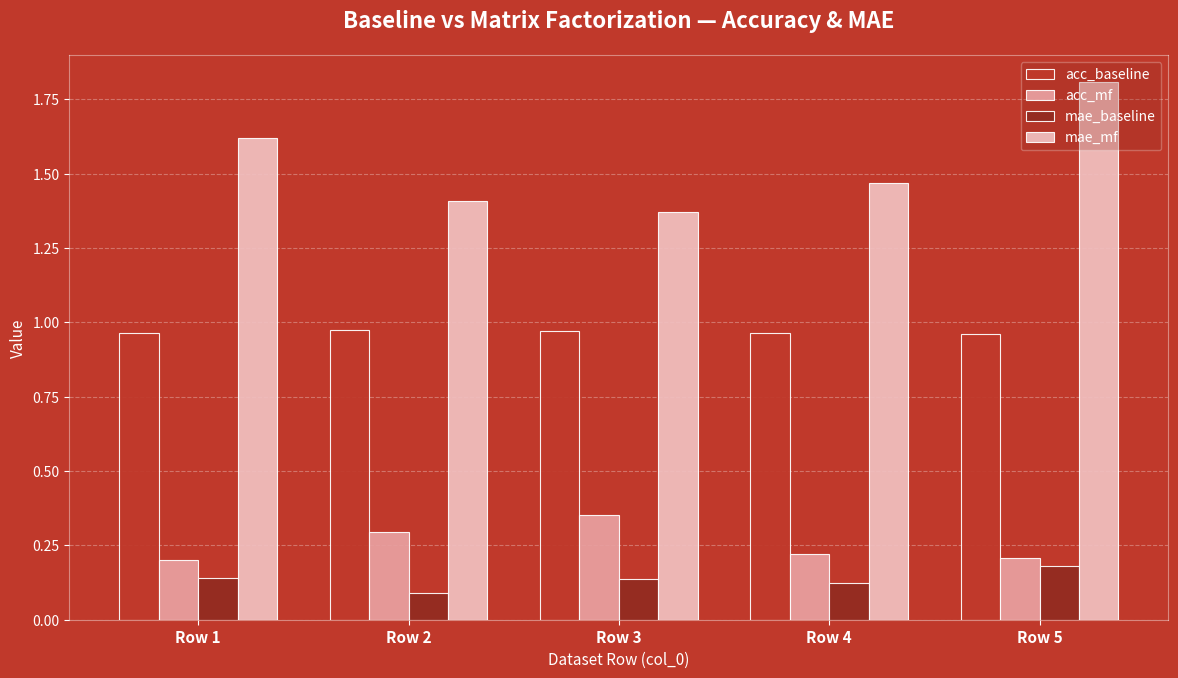

What is the spread (max minus min) of values at Row 2?

1.3